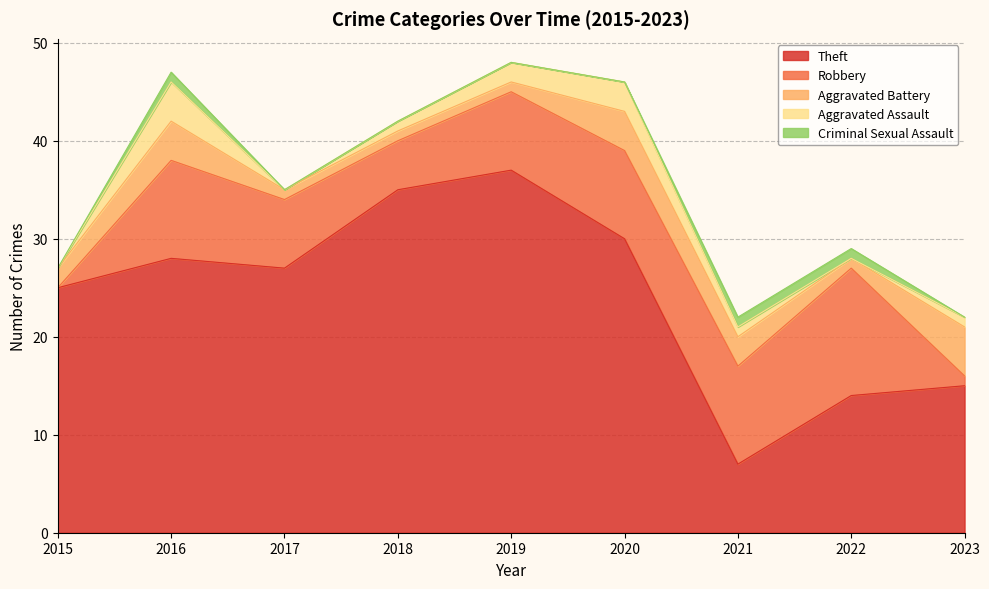

Reading left to right, list all the values displayed in this chart.

Theft: 2015=25	2016=28	2017=27	2018=35	2019=37	2020=30	2021=7	2022=14	2023=15
Robbery: 2015=0	2016=10	2017=7	2018=5	2019=8	2020=9	2021=10	2022=13	2023=1
Aggravated Battery: 2015=2	2016=4	2017=1	2018=1	2019=1	2020=4	2021=3	2022=1	2023=5
Aggravated Assault: 2015=0	2016=4	2017=0	2018=1	2019=2	2020=3	2021=1	2022=0	2023=1
Criminal Sexual Assault: 2015=0	2016=1	2017=0	2018=0	2019=0	2020=0	2021=1	2022=1	2023=0